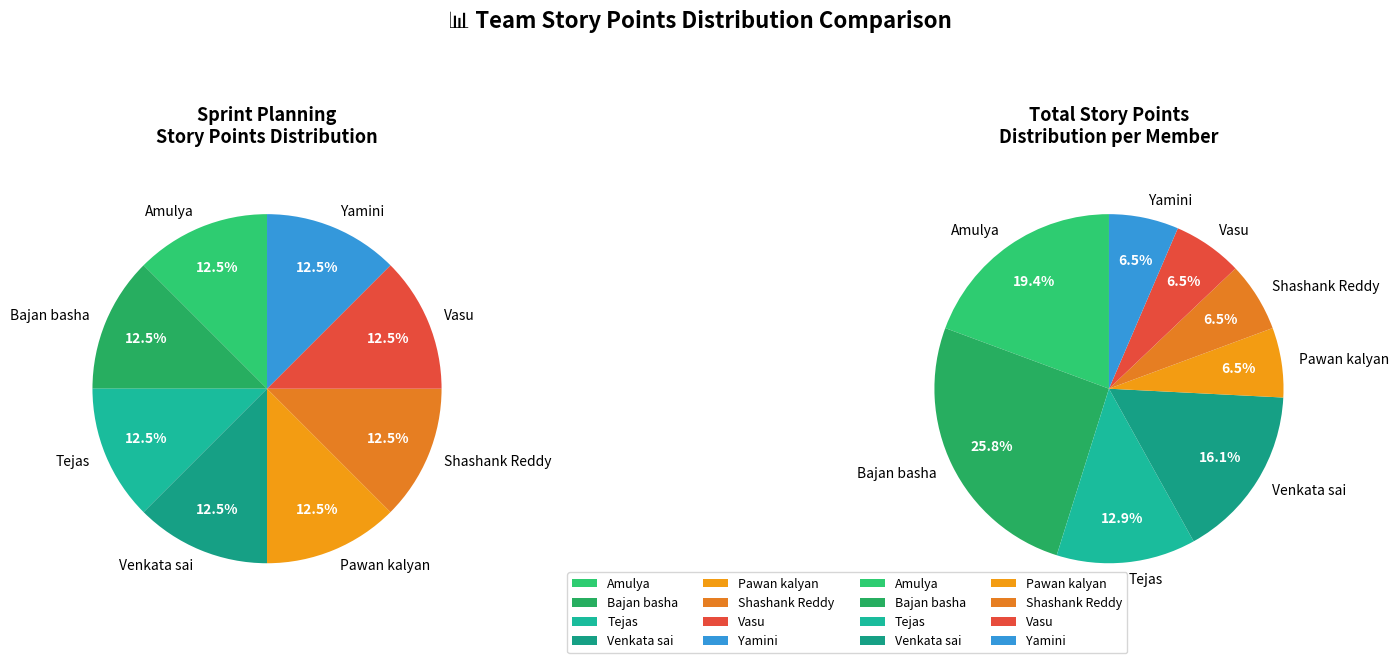

How many slices are in this pie chart?

8